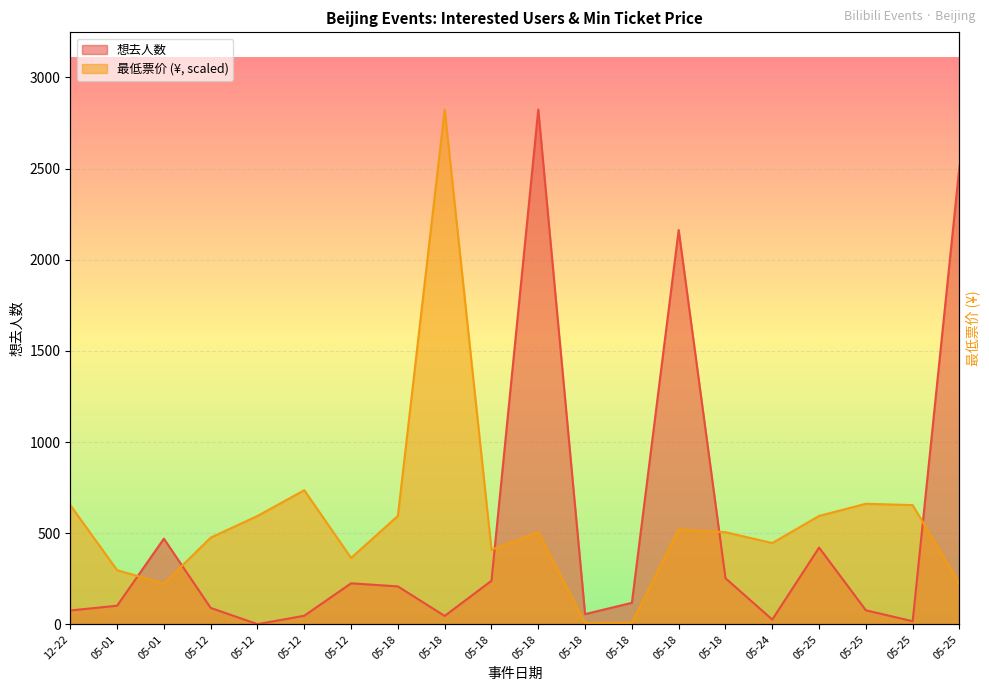

What is the difference between the second highest and minimum values in the 最低票价 series?

728.3